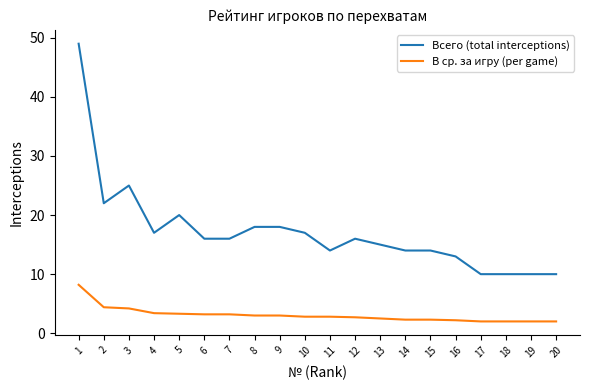

True or false: Всего (total interceptions) and В ср. за игру (per game) intersect in this chart.

False